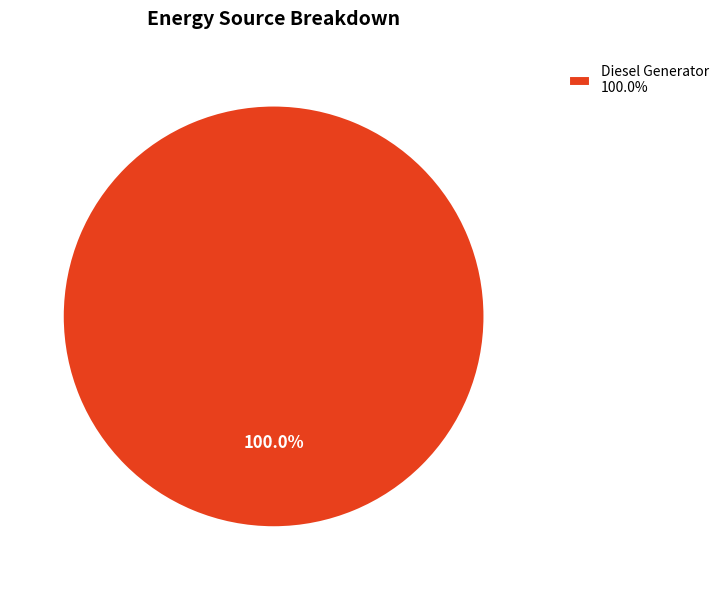

Rank the categories by value from lowest to highest.

Diesel Generator 100.0%